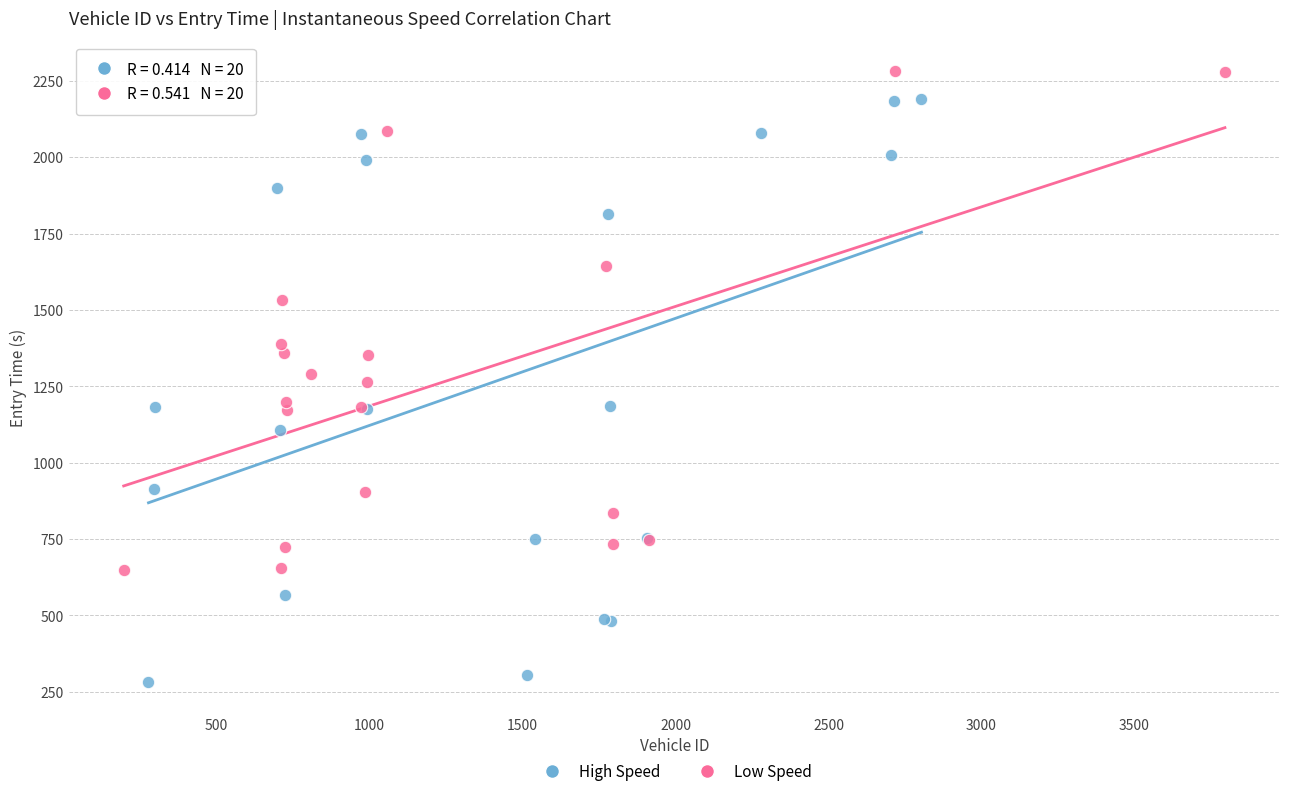

Which series reaches the minimum Y coordinate?

High Speed